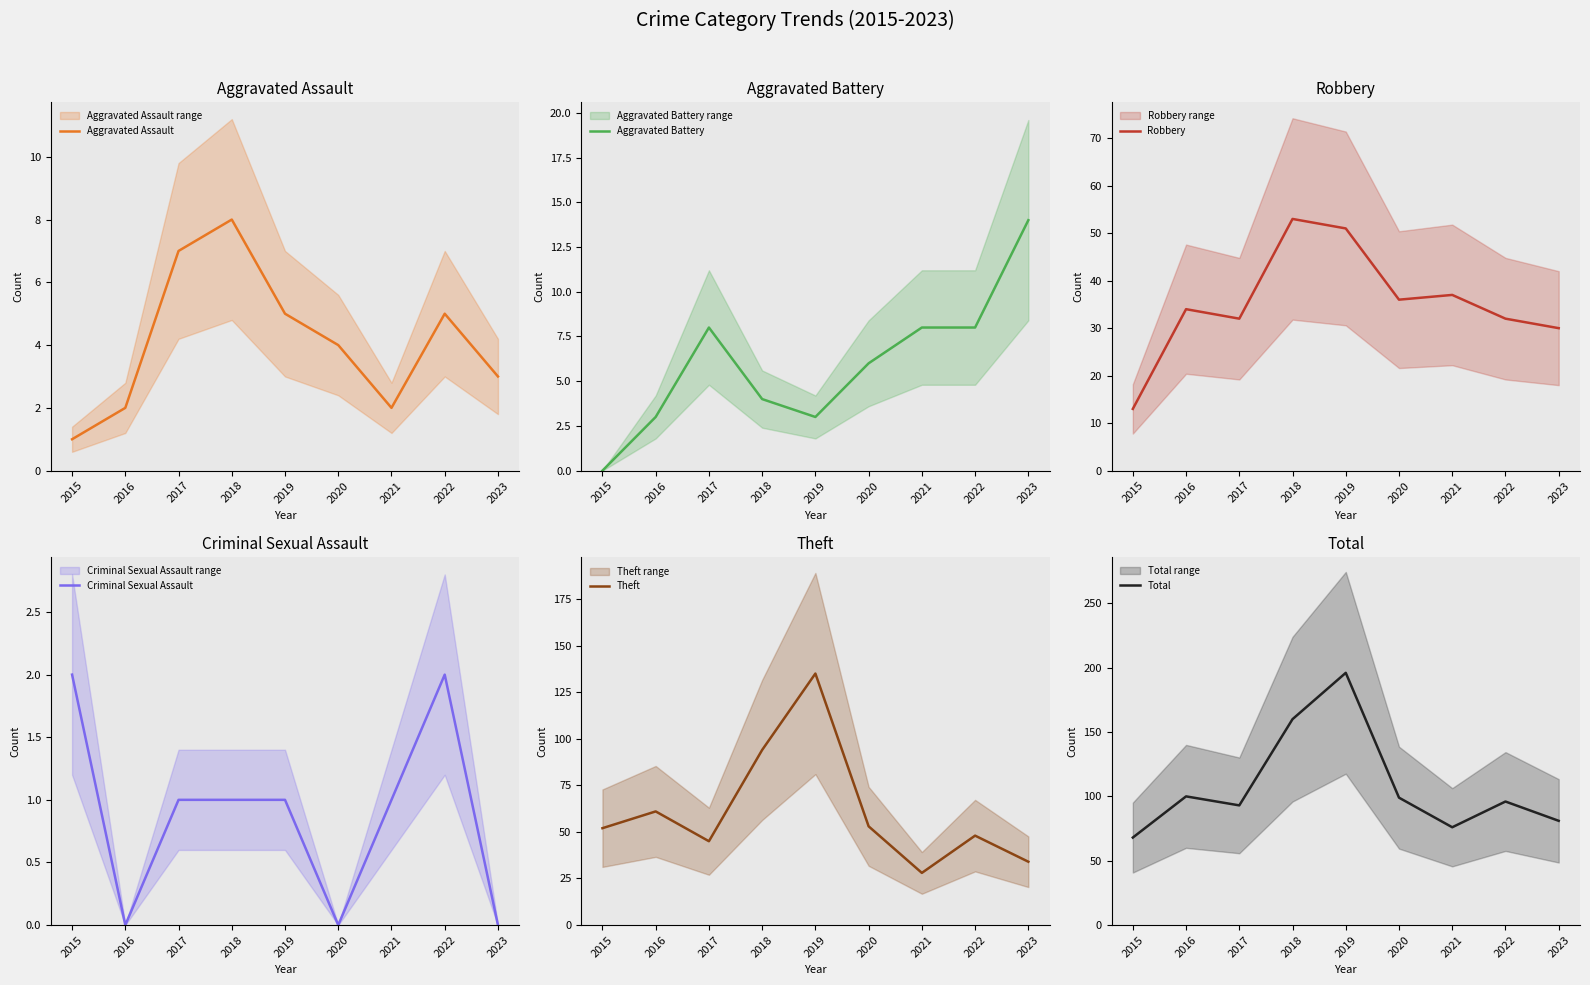

What are all the series names shown in the legend?

Aggravated Assault, Aggravated Battery, Robbery, Criminal Sexual Assault, Theft, Total